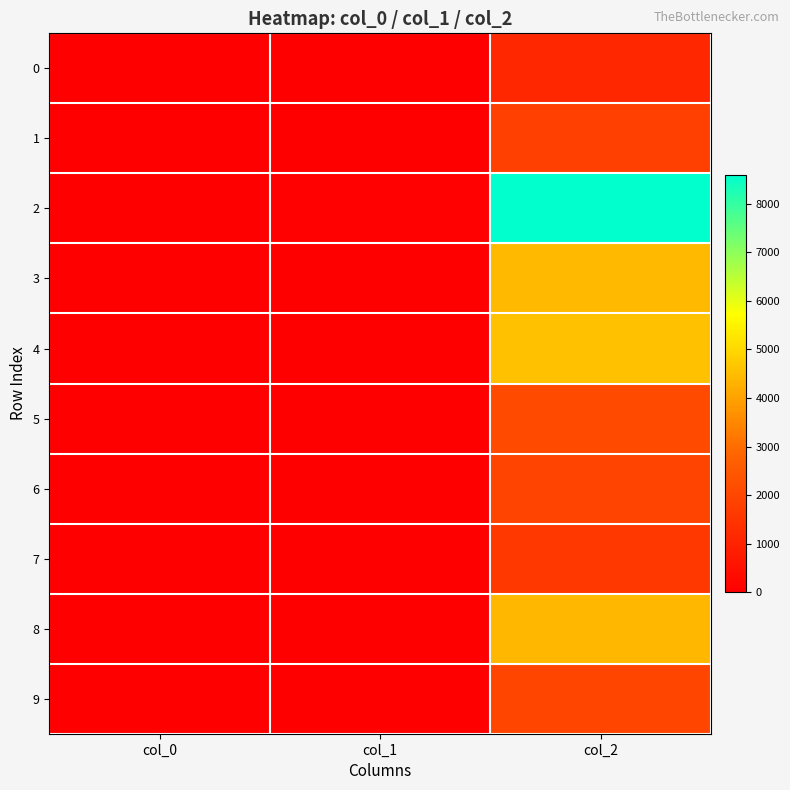

Between col_0 and col_2, which series saw the biggest shift?

2